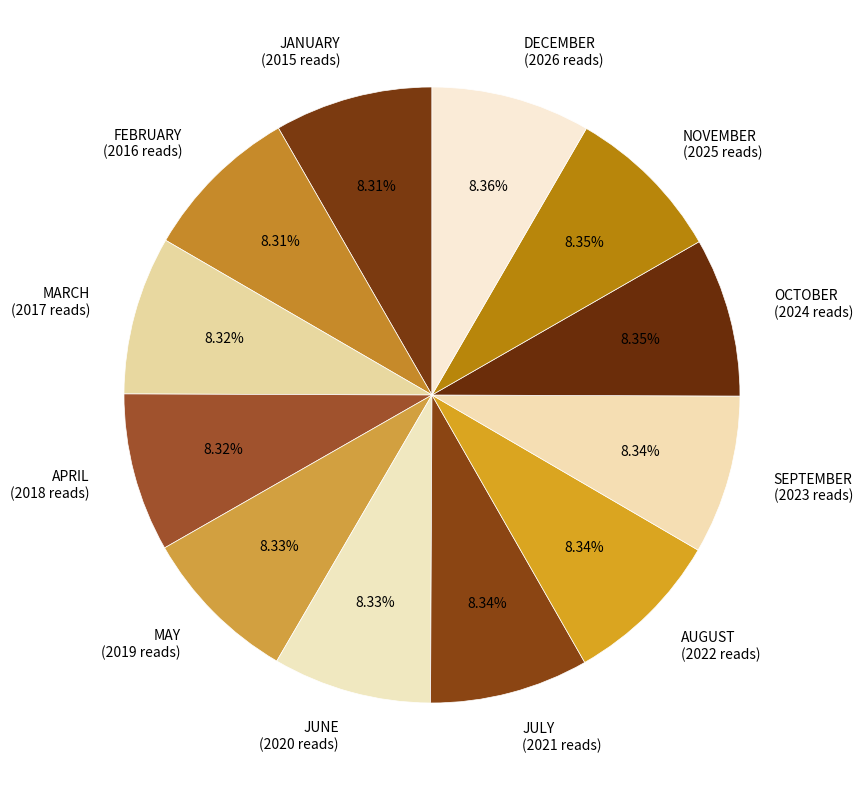

What is the ratio of the value at NOVEMBER (2025 reads) to the value at JUNE (2020 reads)?

1.0